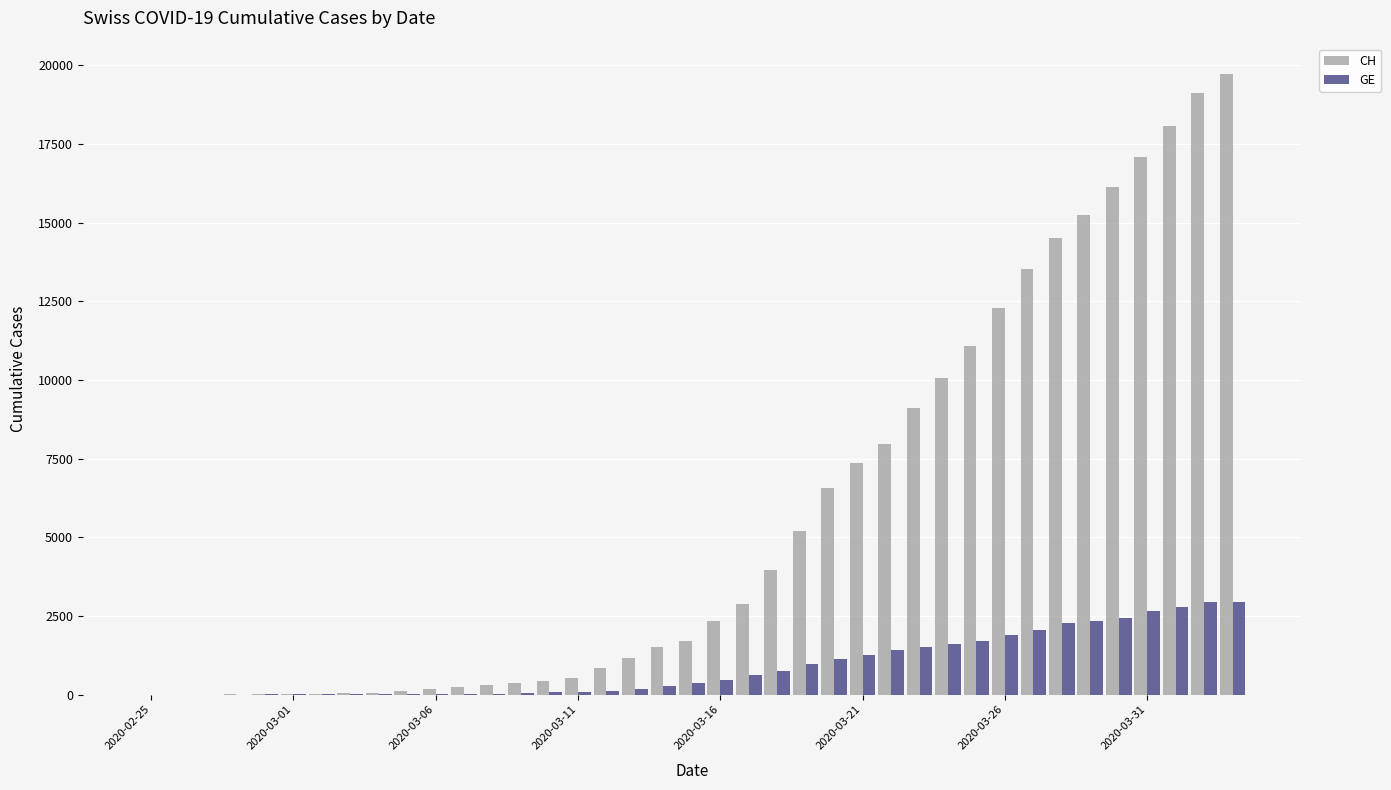

What is the maximum value shown in the chart?

19706